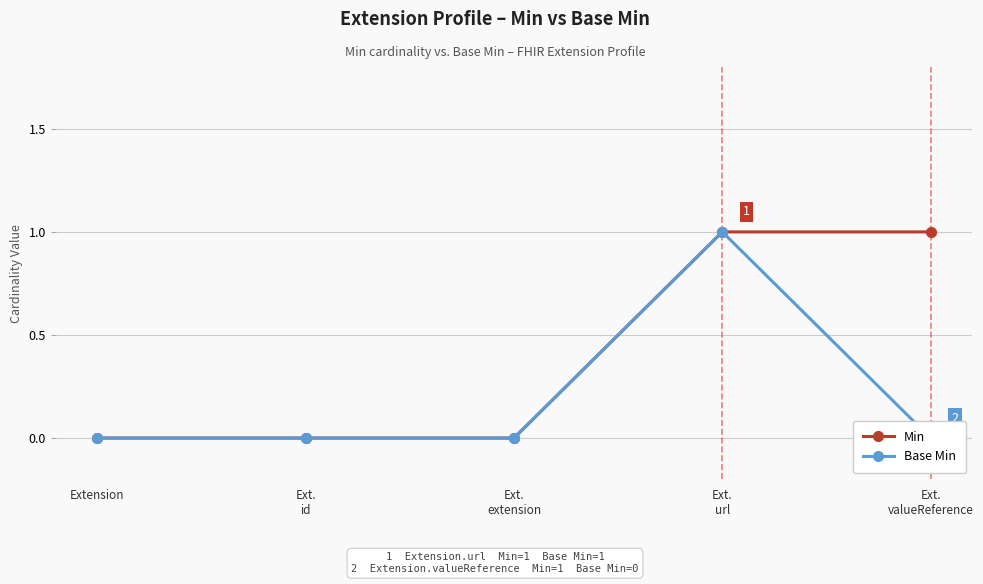

Does the chart display data point markers on the line(s)?

Yes